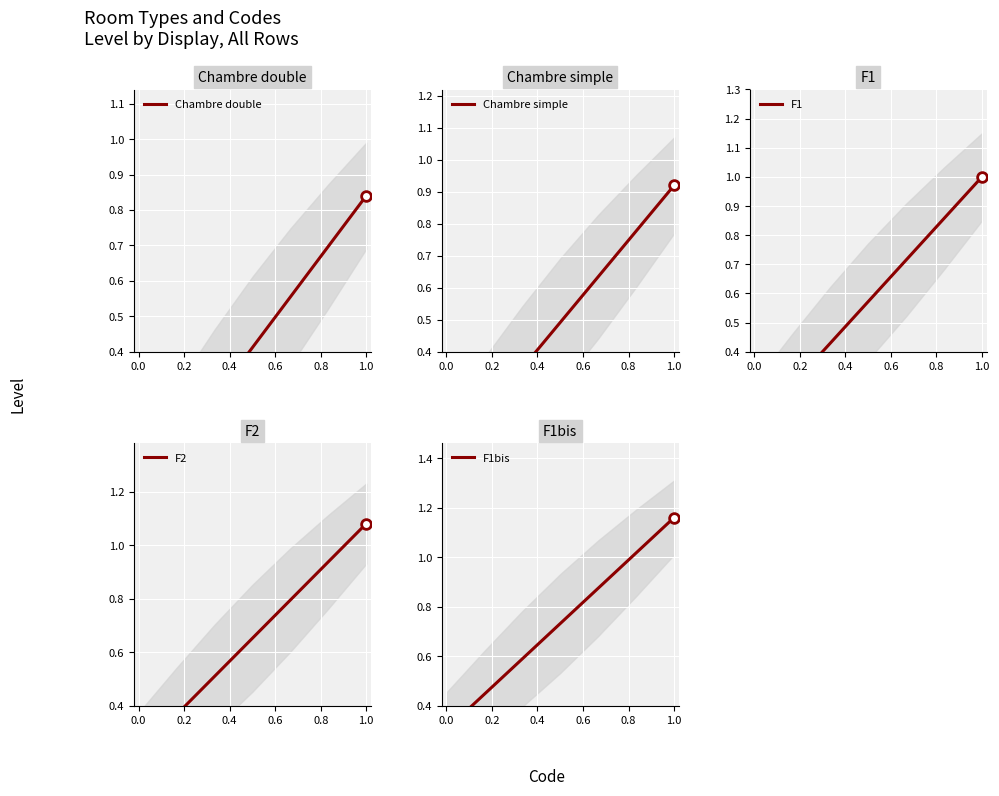

What are all the series names shown in the legend?

Chambre double, Chambre simple, F1, F2, F1bis